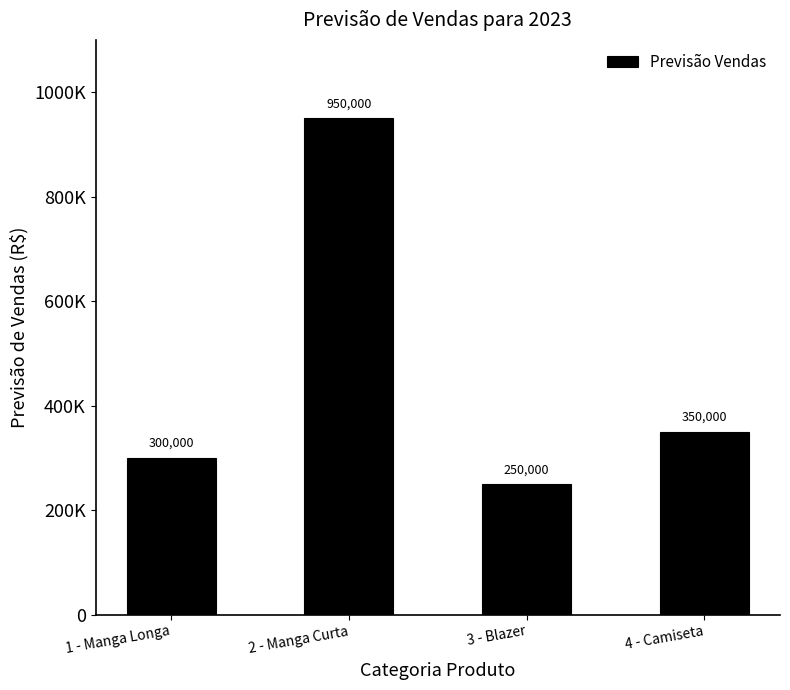

Between 4 - Camiseta and 3 - Blazer, which is larger?

4 - Camiseta